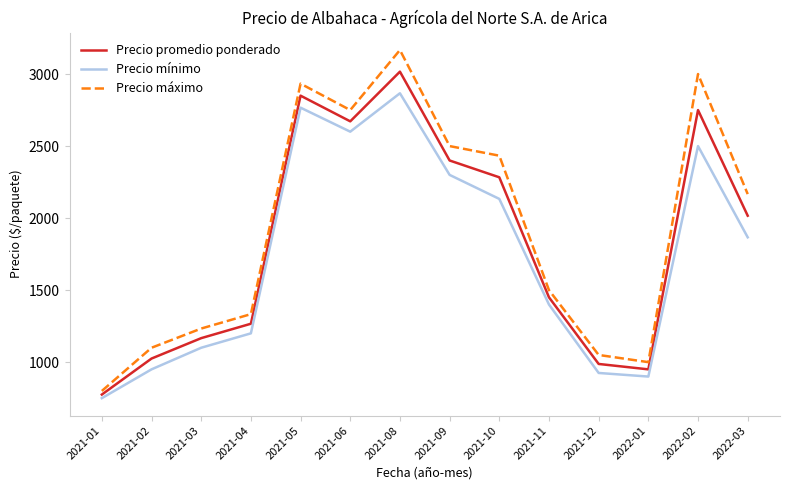

What is the difference between the maximum and minimum values in the Precio promedio ponderado series?

2241.7